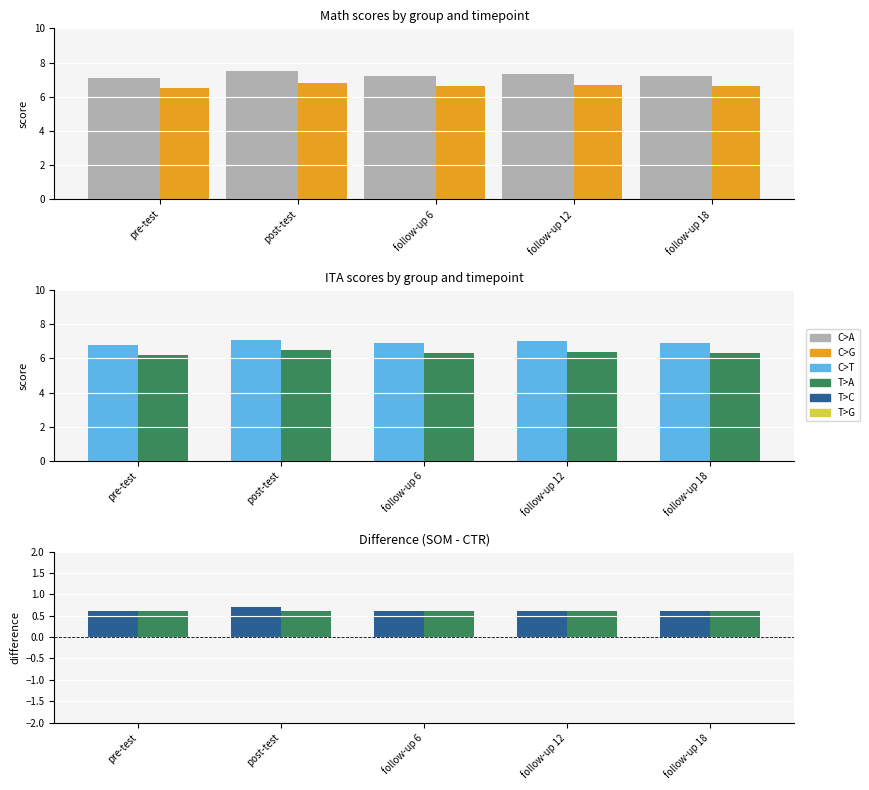

Which series has the widest spread of values?

SOM (math)